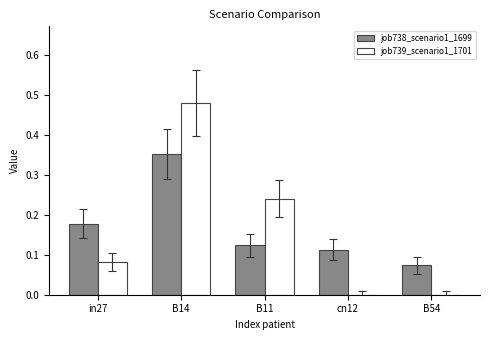

At which category does the chart reach its peak across all series?

B14